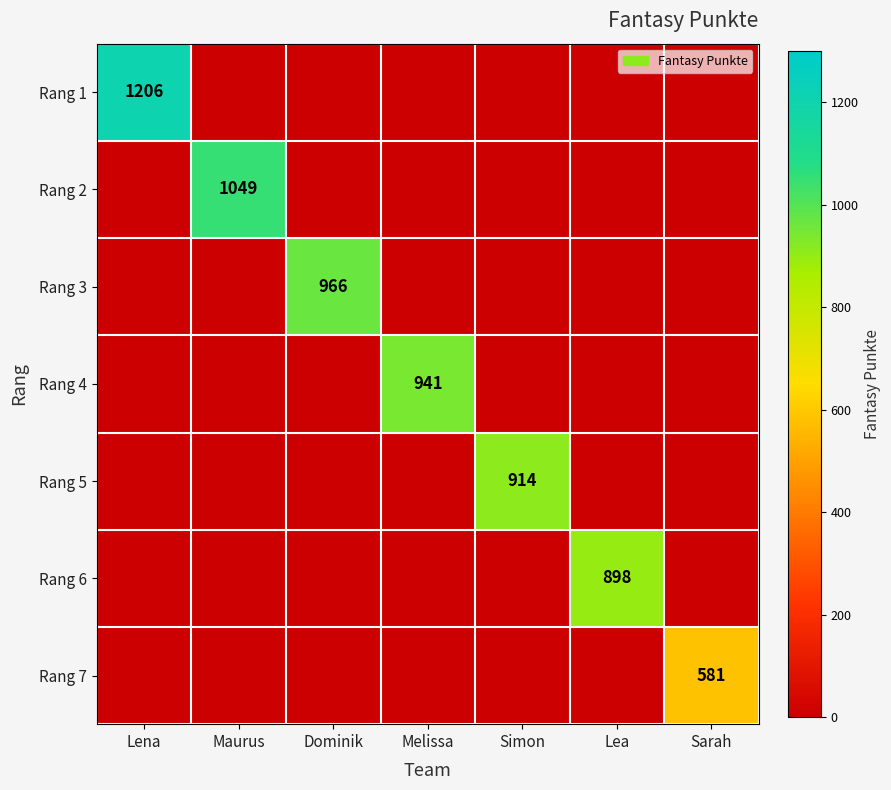

Rank the series by their maximum value, from highest to lowest.

Rang 1, Rang 2, Rang 3, Rang 4, Rang 5, Rang 6, Rang 7